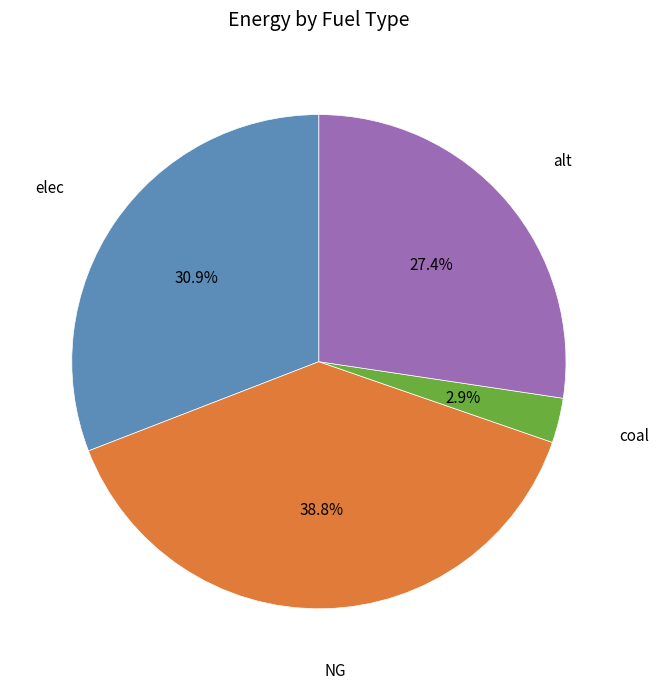

Does any single category account for the majority?

No